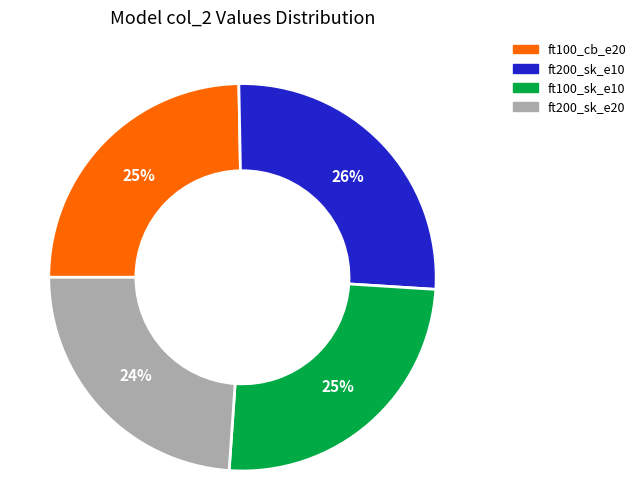

To the nearest percent, what is the average slice percentage?

25%